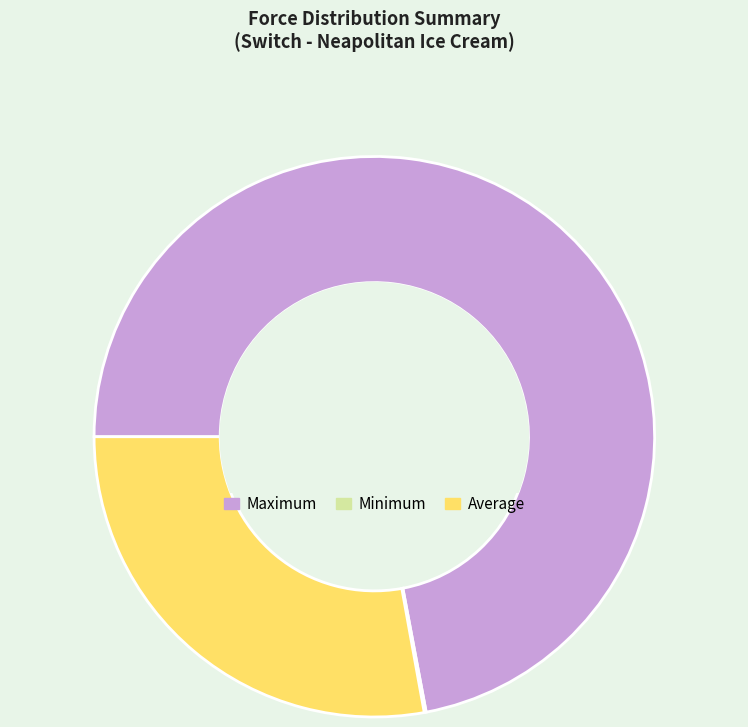

Which slice represents more than half of the pie?

Maximum